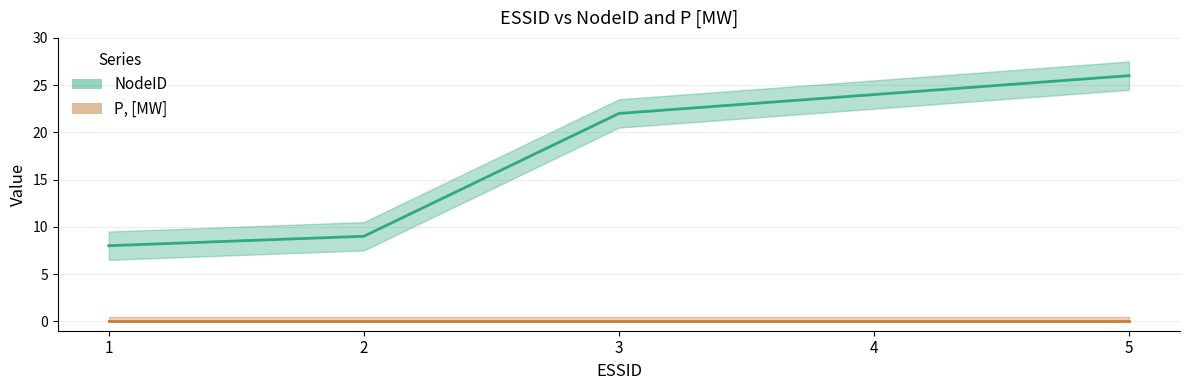

What is the ratio of the value at 1 to the value at 5?

0.3